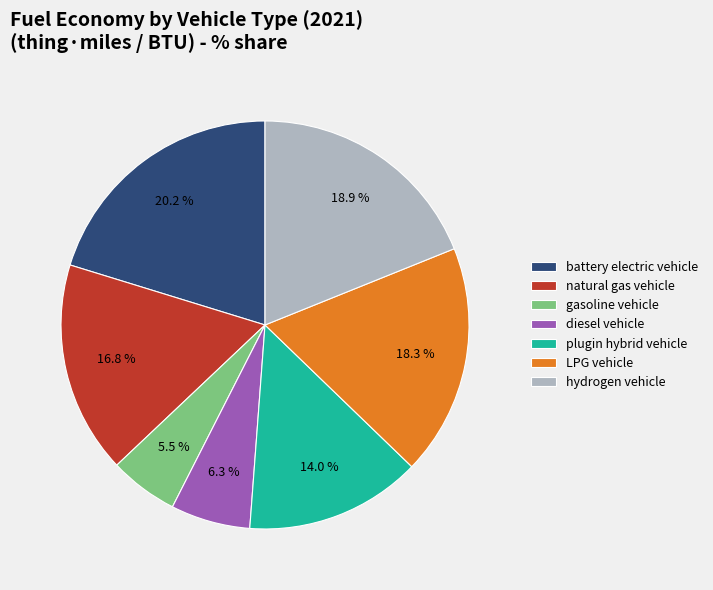

What percentage is the LPG vehicle slice, to the nearest percent?

18%